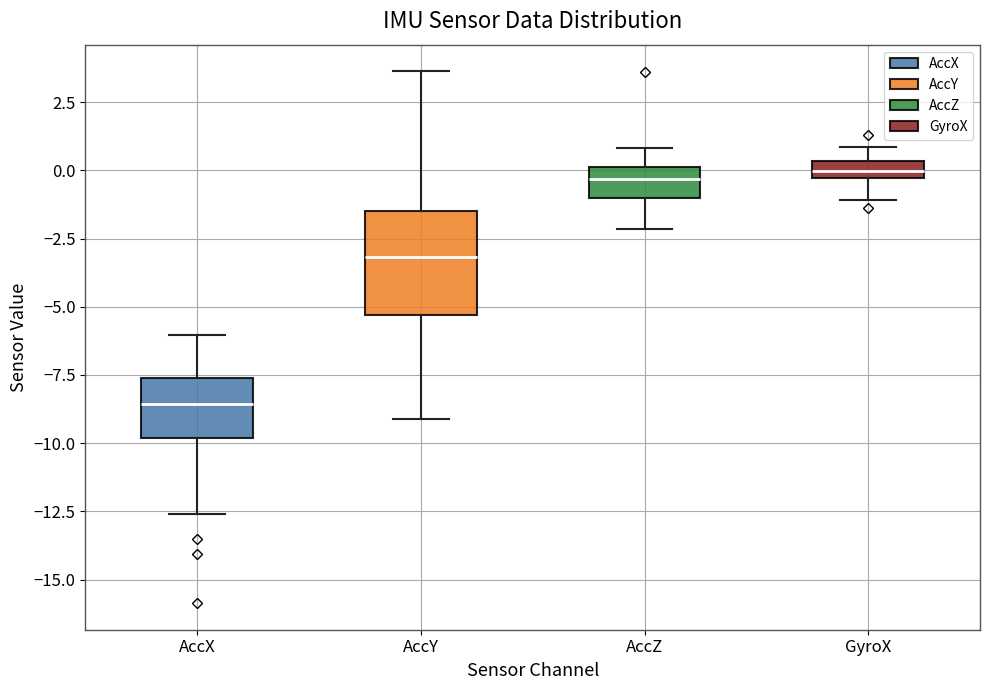

Comparing the boxes themselves (not the whiskers), which one is the tallest?

AccY